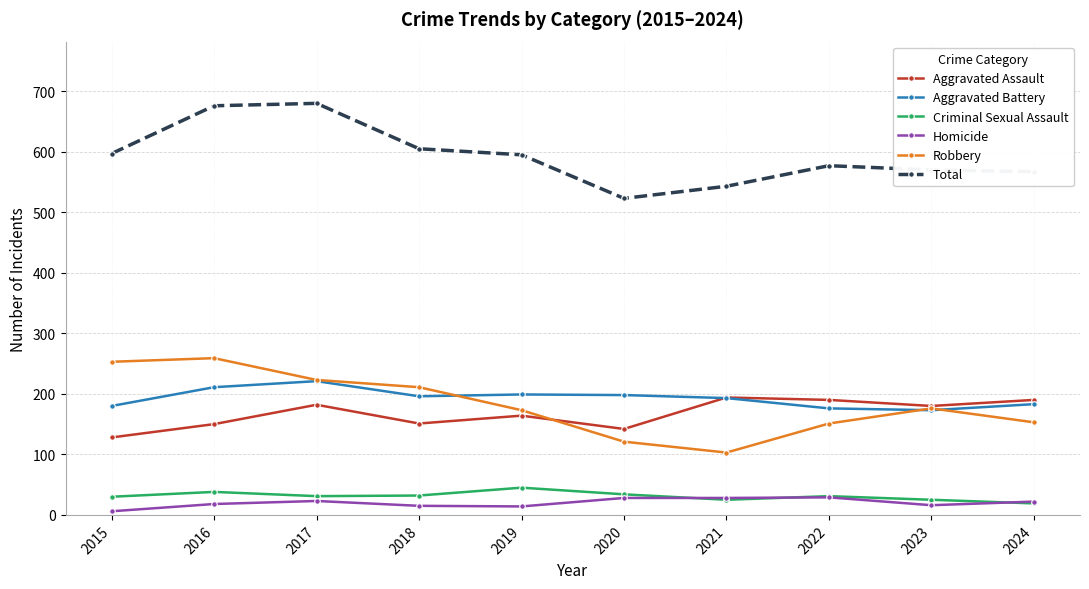

True or false: Total and Aggravated Battery intersect in this chart.

False